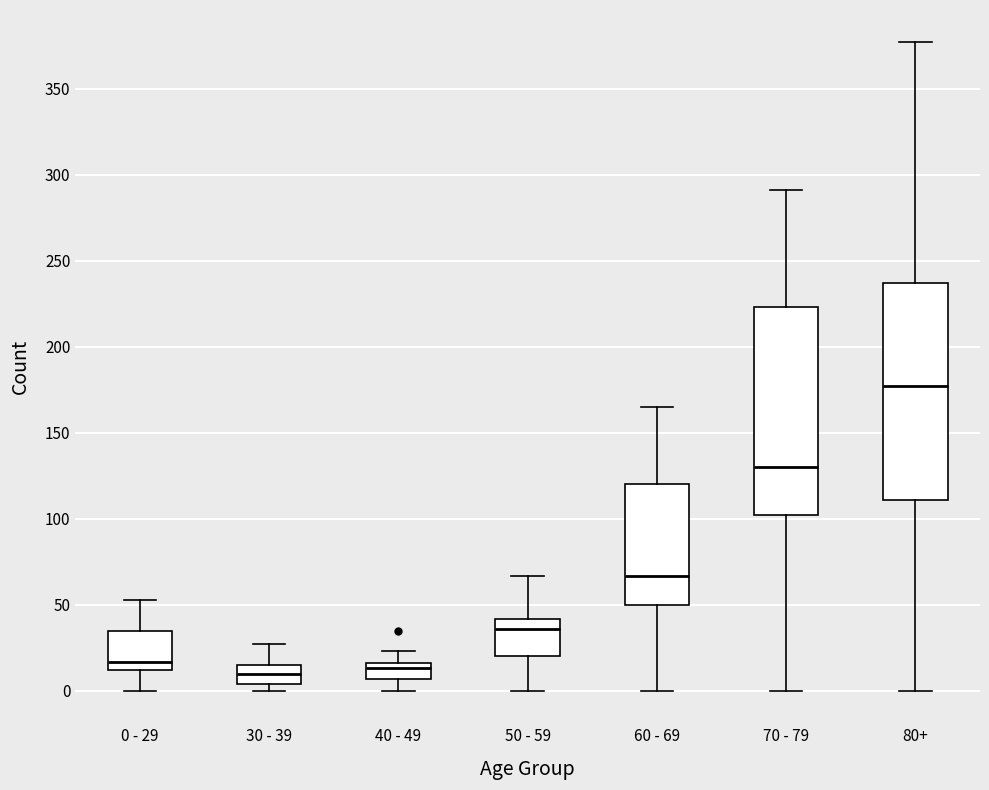

Which box's median line is the highest?

80+